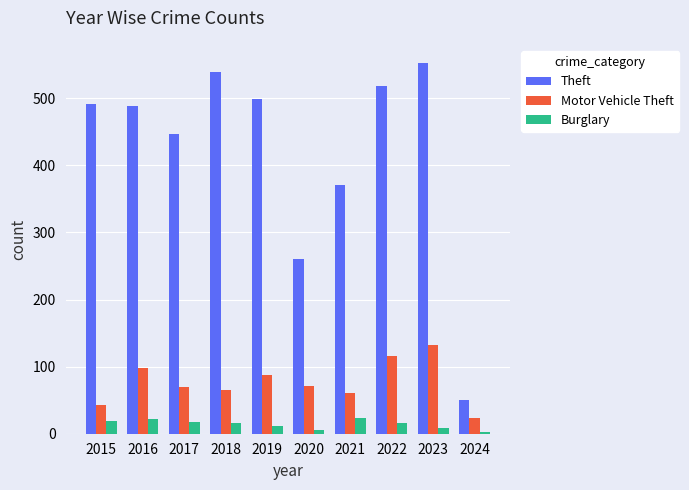

Rank the series by their maximum value, from highest to lowest.

Theft, Motor Vehicle Theft, Burglary